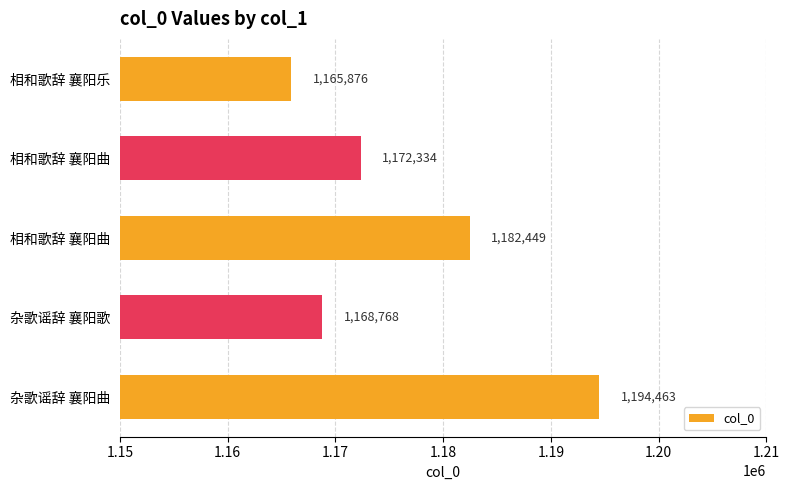

How many distinct data groups are displayed?

1